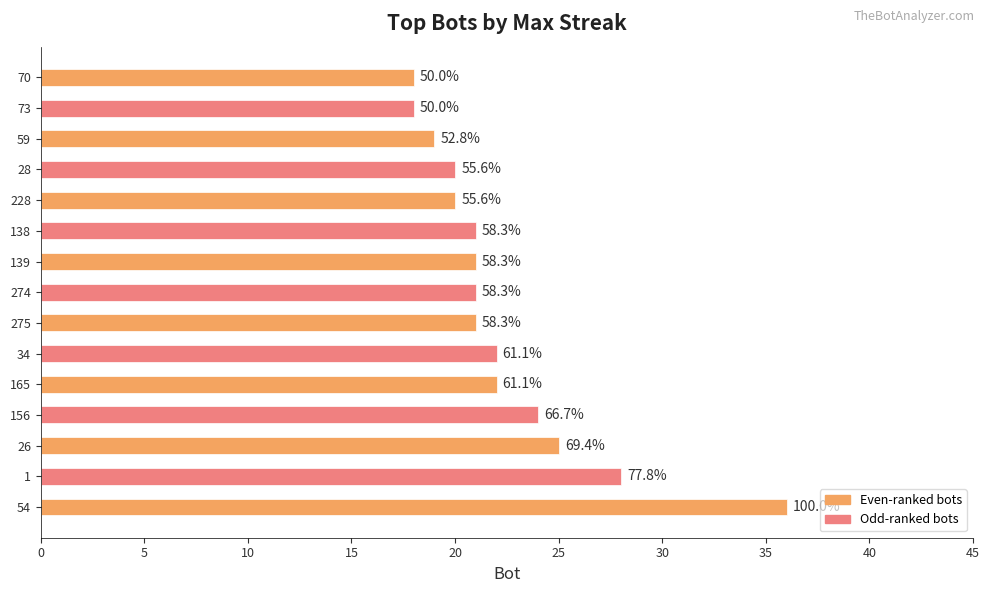

What is the minimum value shown in the chart?

18